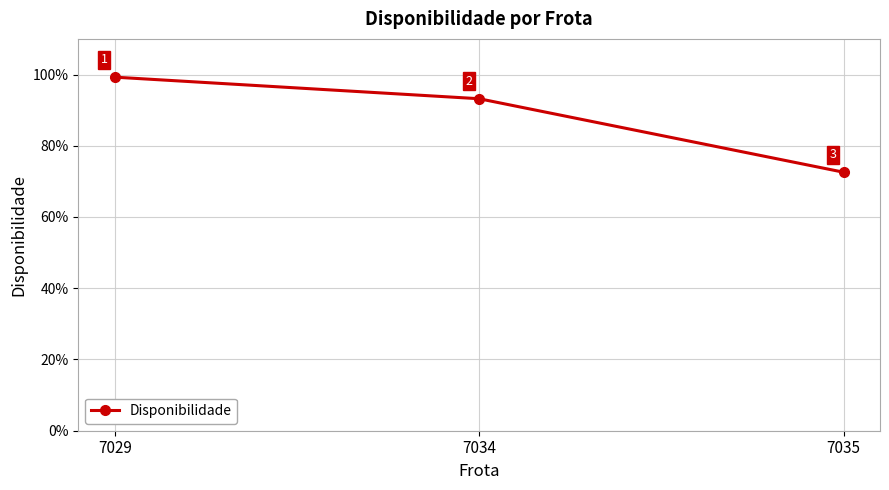

What is the average value?

0.9